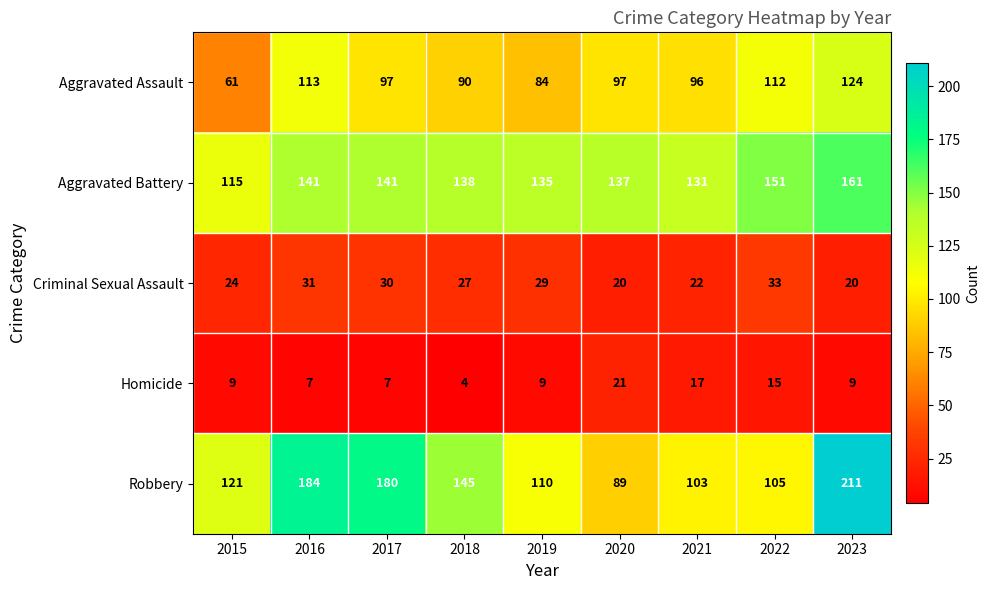

What is the difference between the second highest and second lowest values in the Homicide series?

10